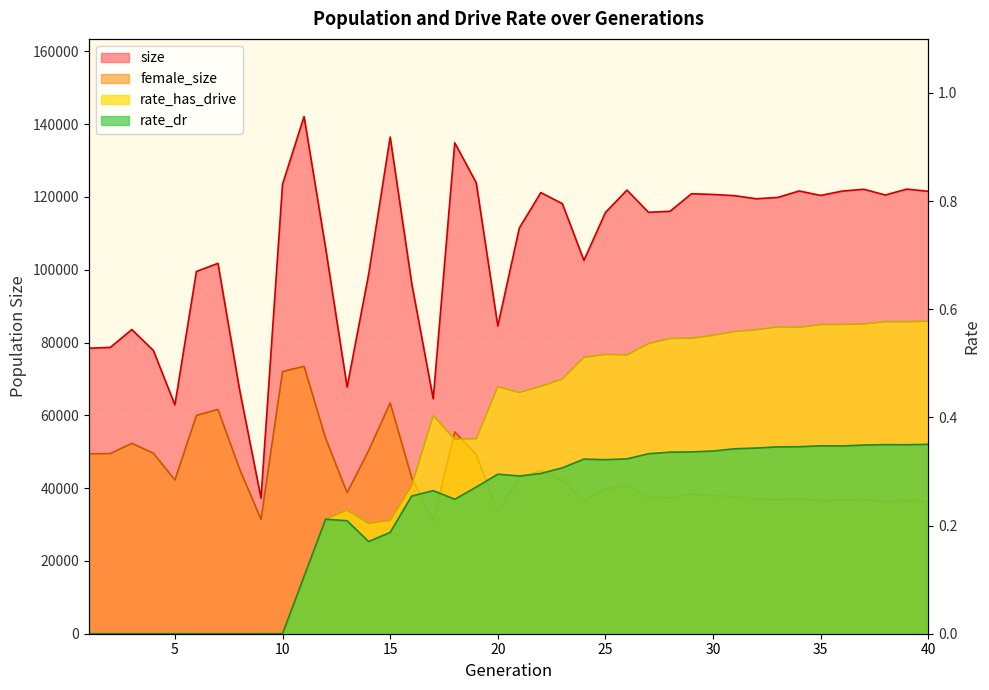

At 19, list the series in order from smallest to largest.

rate_dr, rate_has_drive, female_size, size